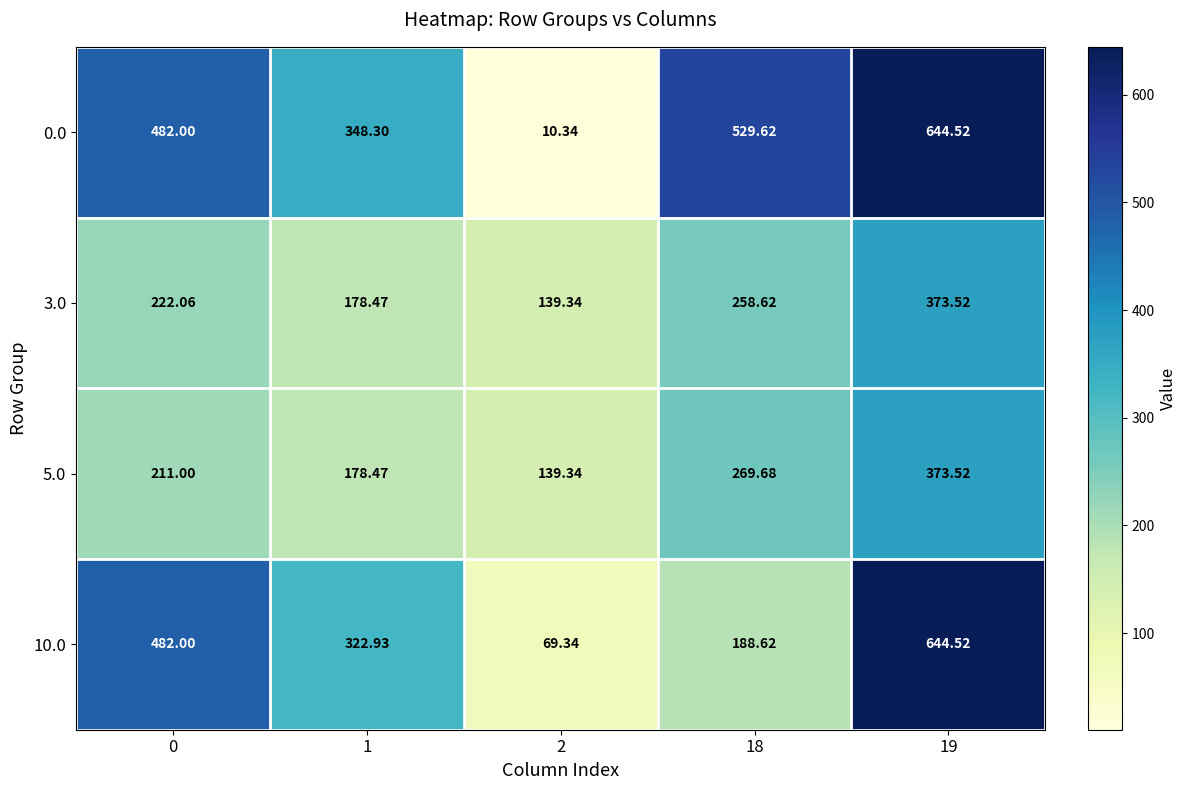

Which series has the largest range (max minus min)?

0.0